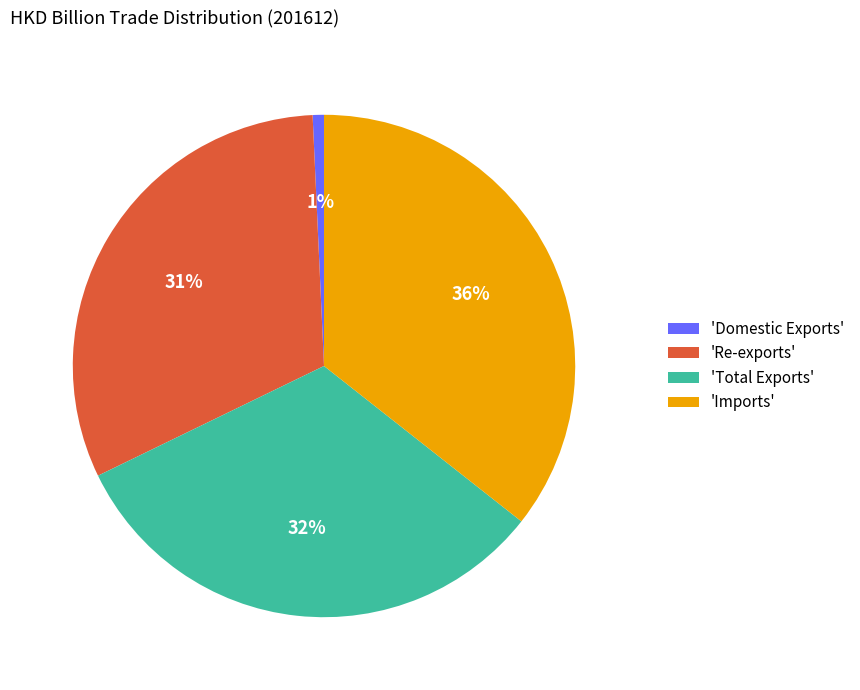

What percentage is the 'Total Exports' slice, to the nearest percent?

32%